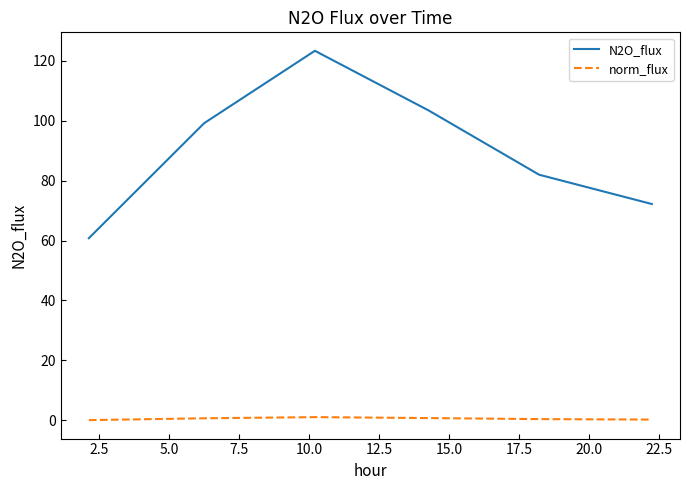

Count the number of data series in this chart.

2